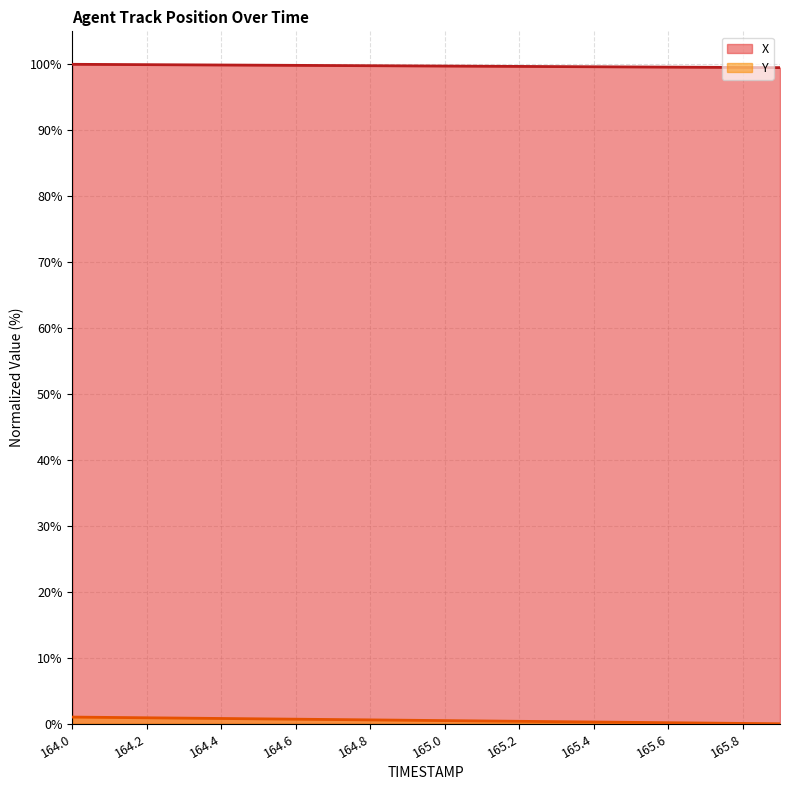

What is the sum of the Y values at 164.6 and 164.9?

1.2